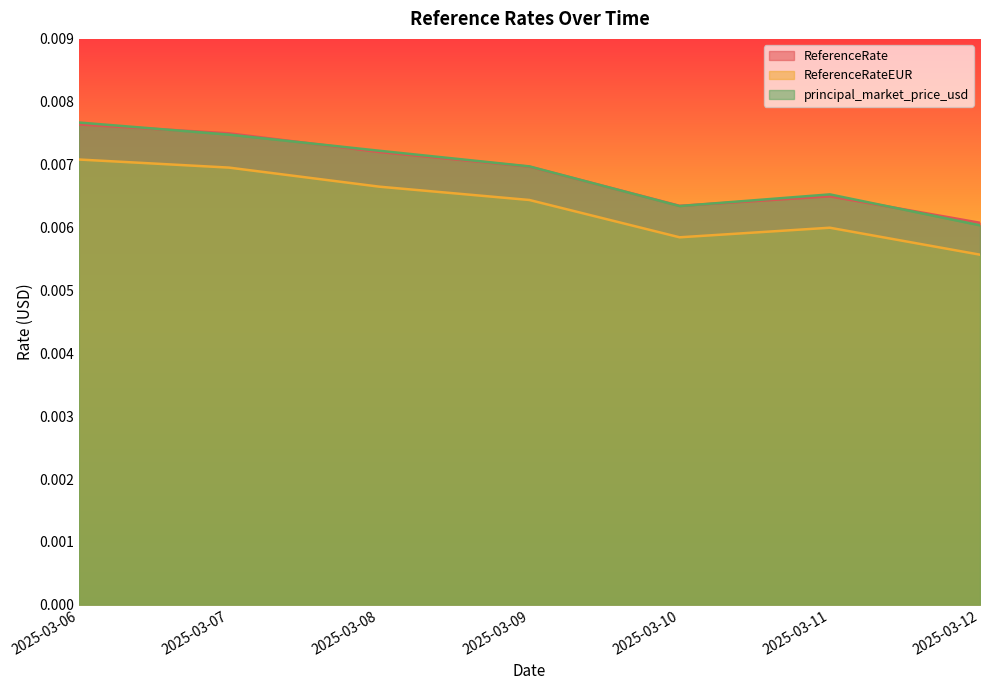

Does the chart have visible grid lines?

No